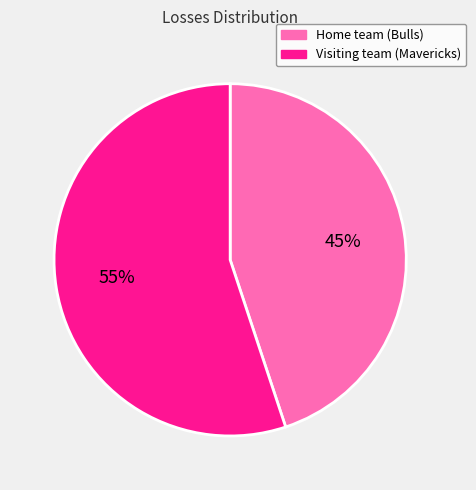

Is there a majority slice in this chart?

Yes